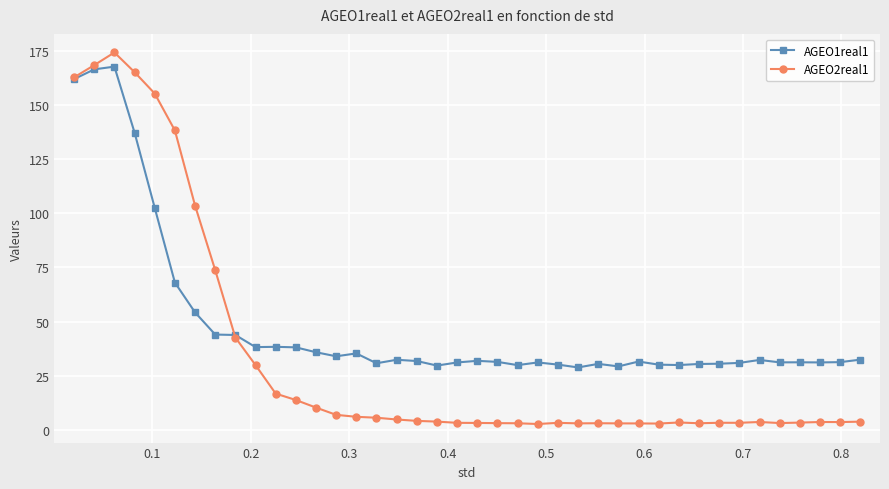

List the series in order of their overall mean, highest first.

AGEO1real1, AGEO2real1